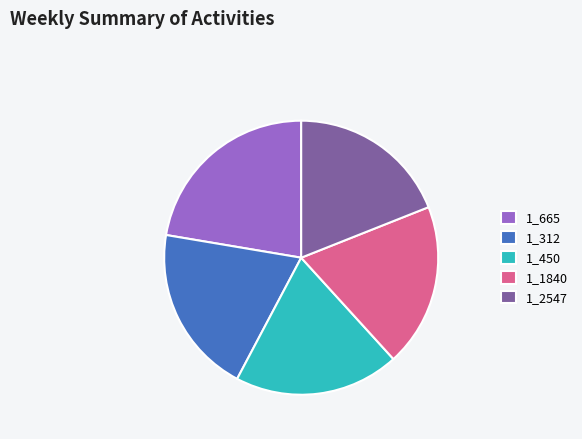

How many slices are in this pie chart?

5